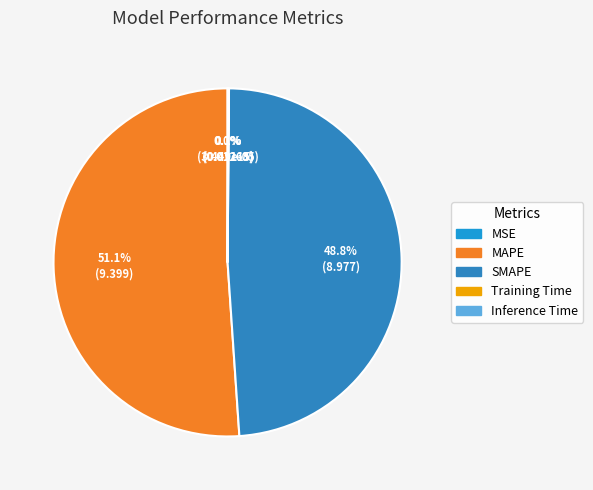

To the nearest percent, what percentage of the pie is MAPE?

51%